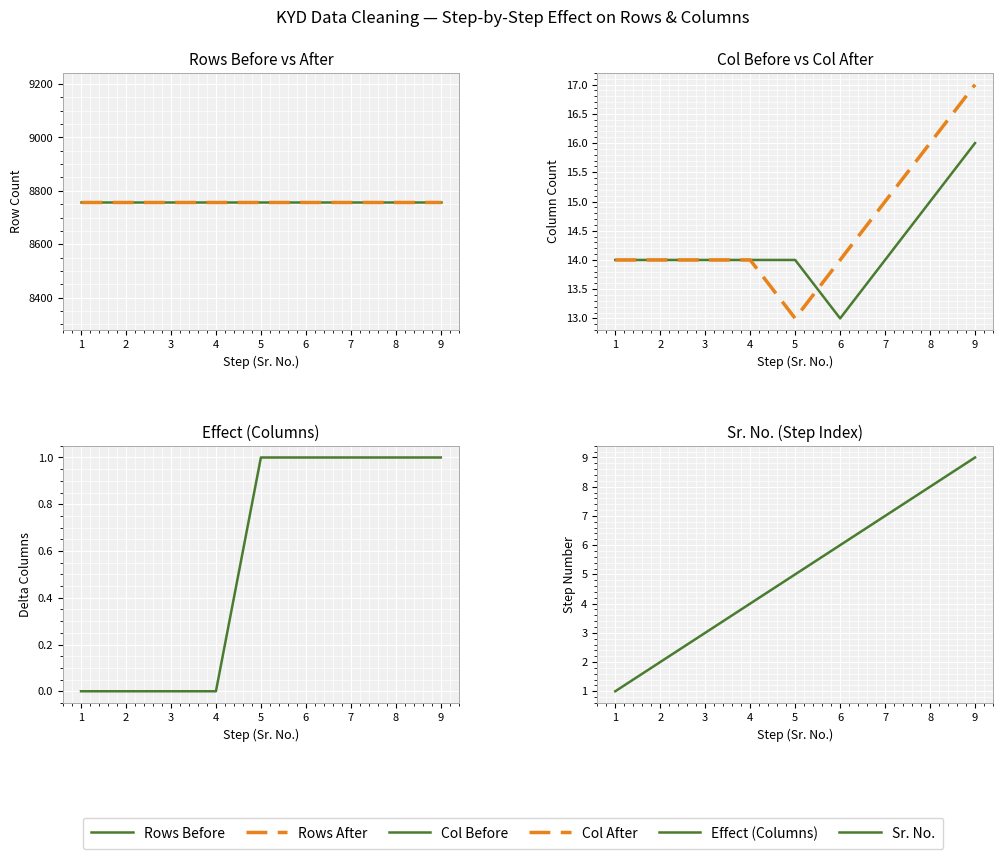

Is this an area chart (filled region under the line)?

No